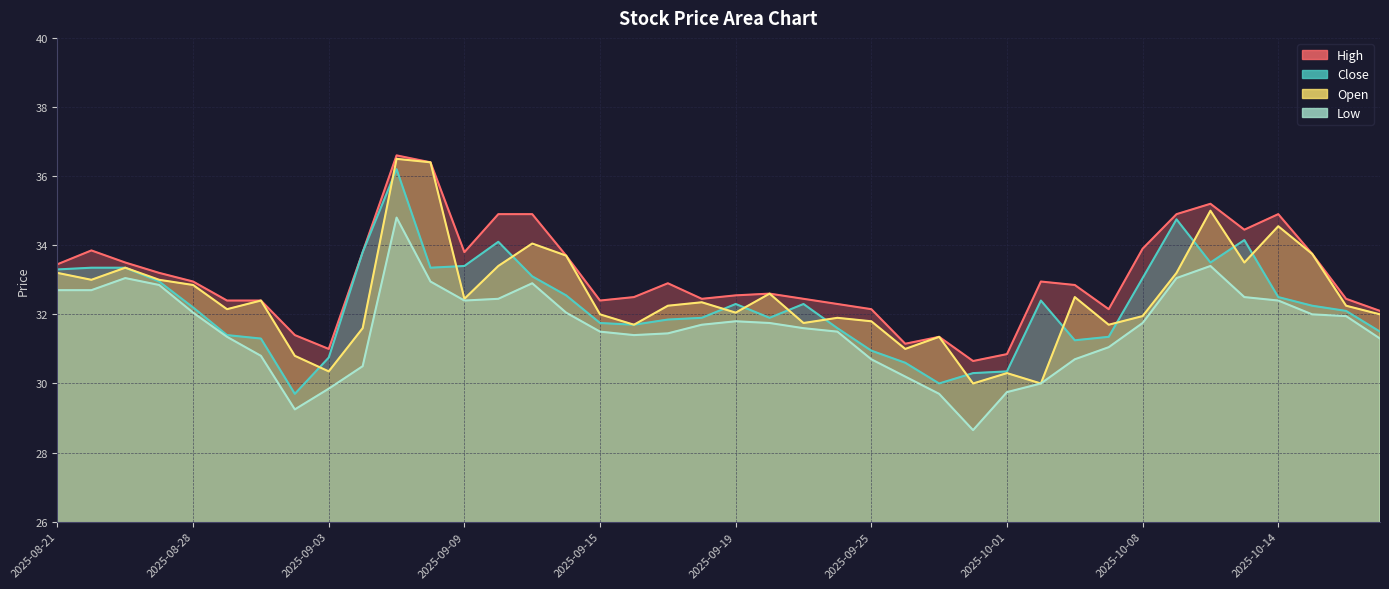

Which category has the highest value in the Open series?

2025-09-05